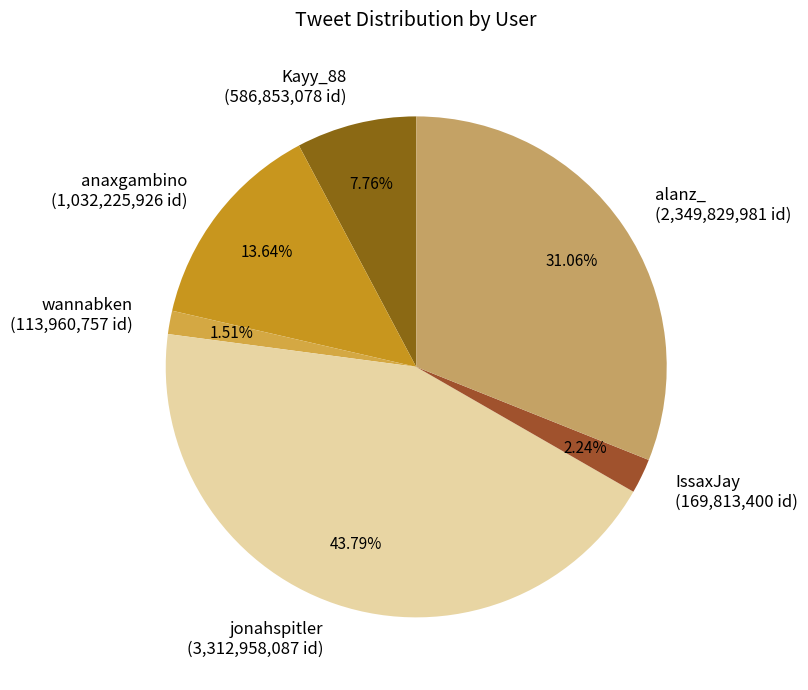

Which slice is the largest?

jonahspitler